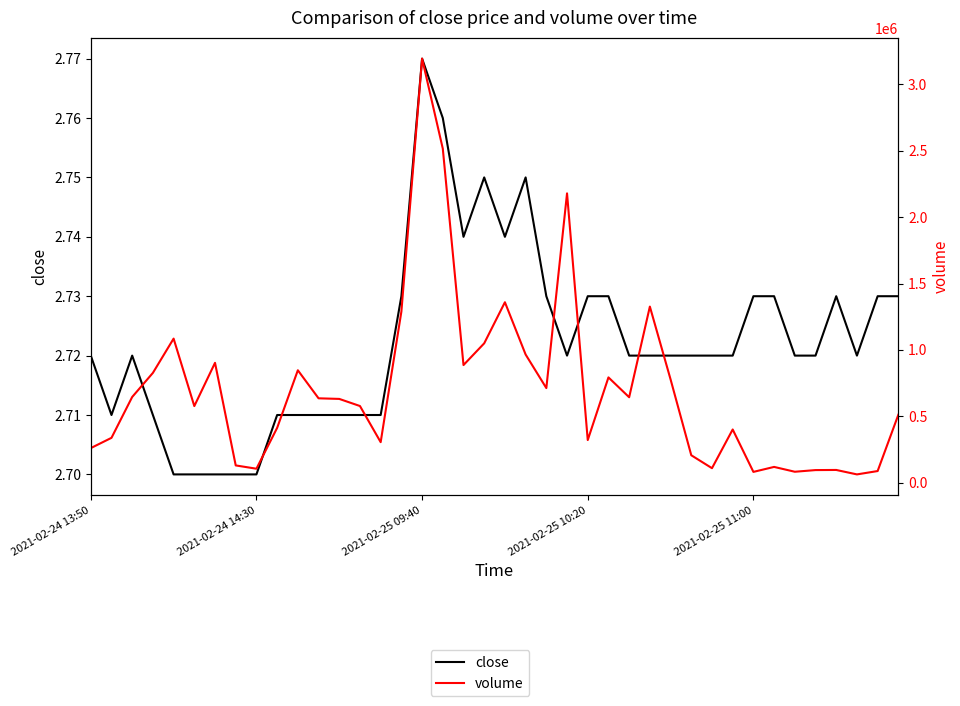

What is the sum of the close values at 17 and 35?

5.5